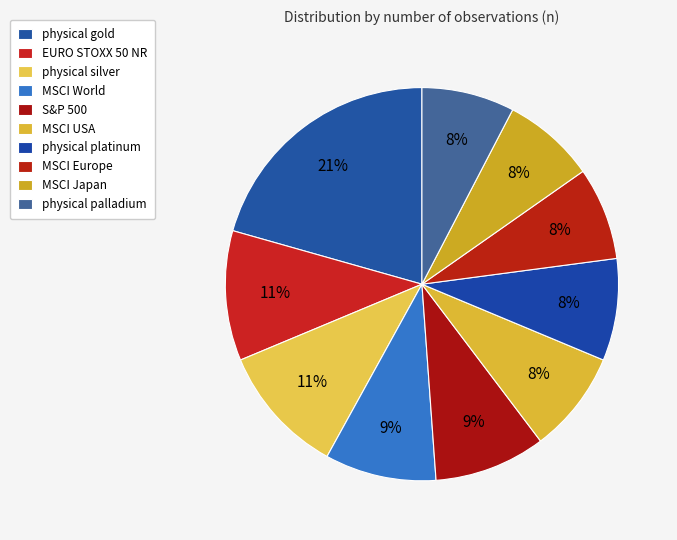

How many slices are in this pie chart?

10